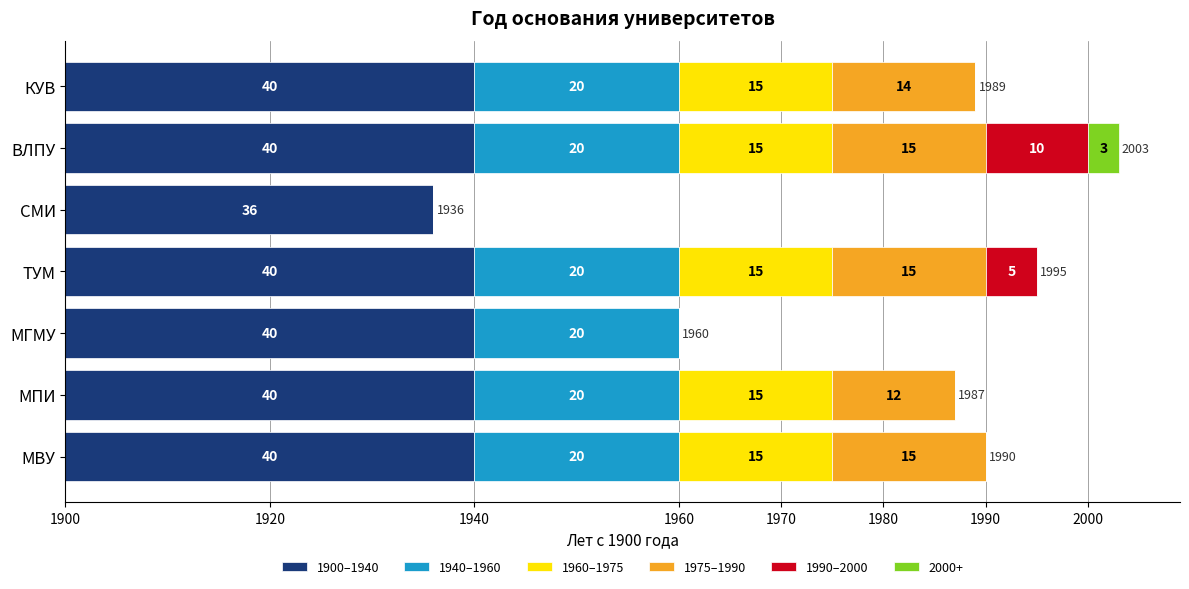

What is the value of the 1960–1975 bar at the 6th from the left?

15